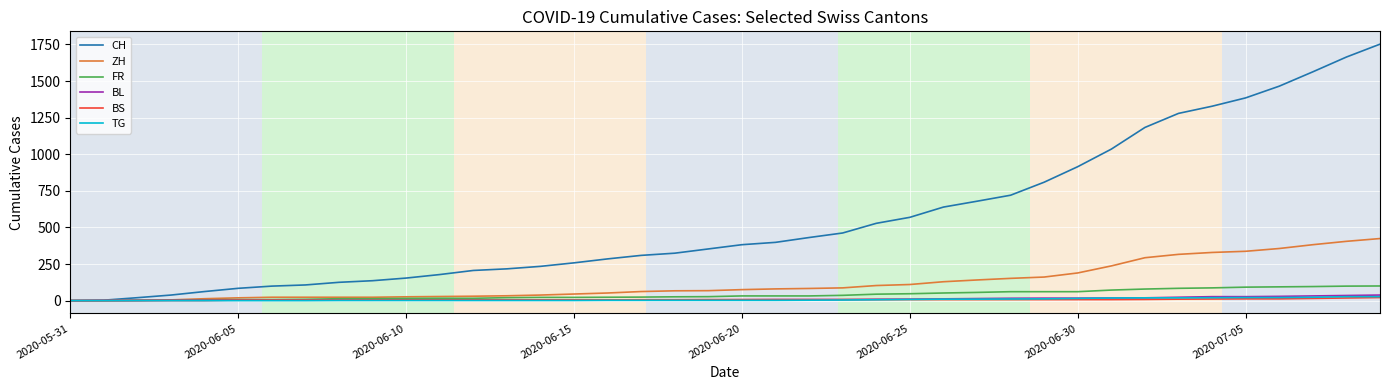

Which series has the widest spread of values?

CH